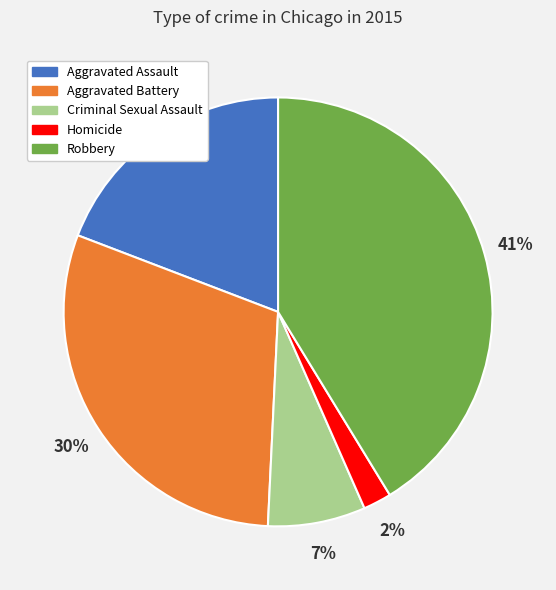

To the nearest percent, what percentage of the pie is Criminal Sexual Assault?

7%